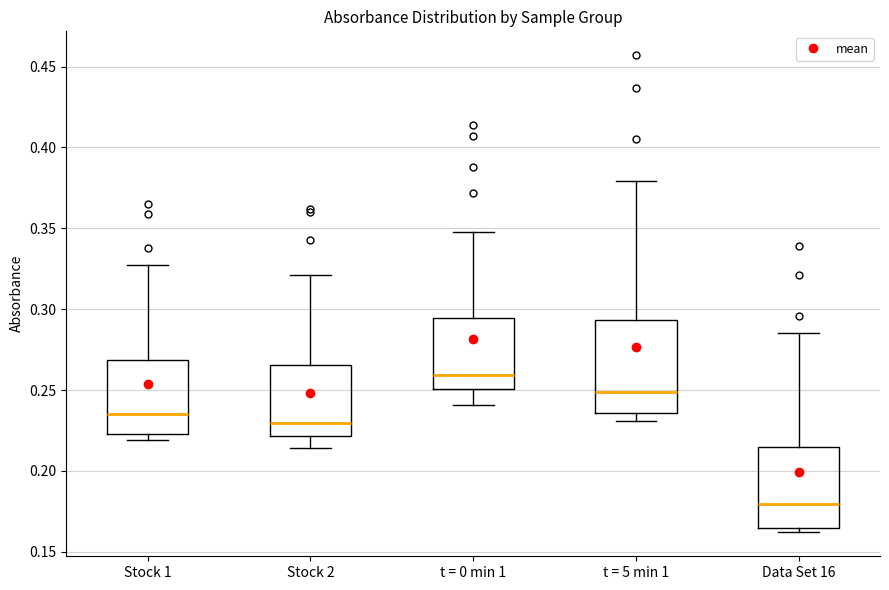

Reading left to right, read every box against the y-axis: the position of its median line, the range the box covers, and the ends of its whiskers. The values are not printed on the chart, so give them approximately, as read against the axis.

Stock 1: median 0.235, box 0.225 to 0.270, whiskers 0.220 to 0.325
Stock 2: median 0.230, box 0.220 to 0.265, whiskers 0.215 to 0.320
t = 0 min 1: median 0.260, box 0.250 to 0.295, whiskers 0.240 to 0.350
t = 5 min 1: median 0.250, box 0.235 to 0.295, whiskers 0.230 to 0.380
Data Set 16: median 0.180, box 0.165 to 0.215, whiskers 0.160 to 0.285